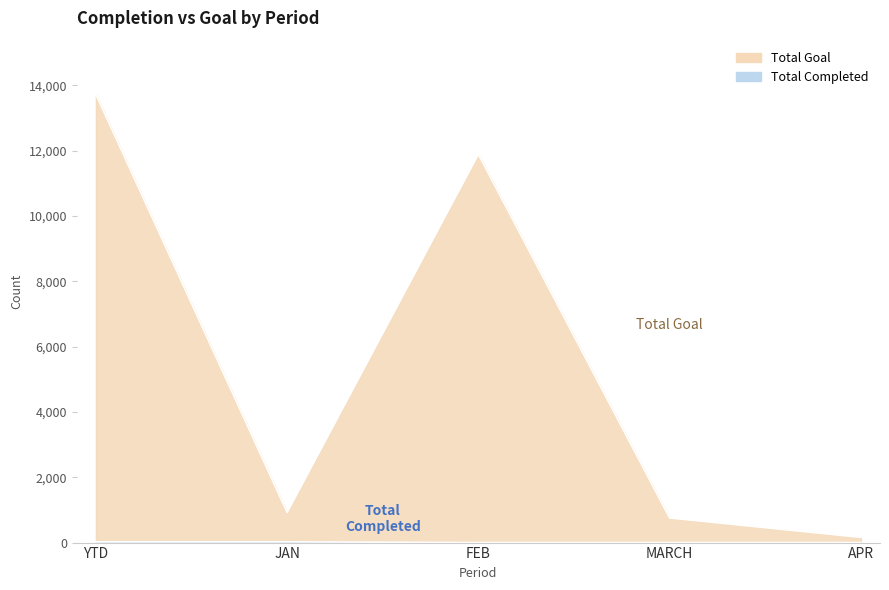

List the series in order of their peak value, lowest first.

Total Completed, Total Goal